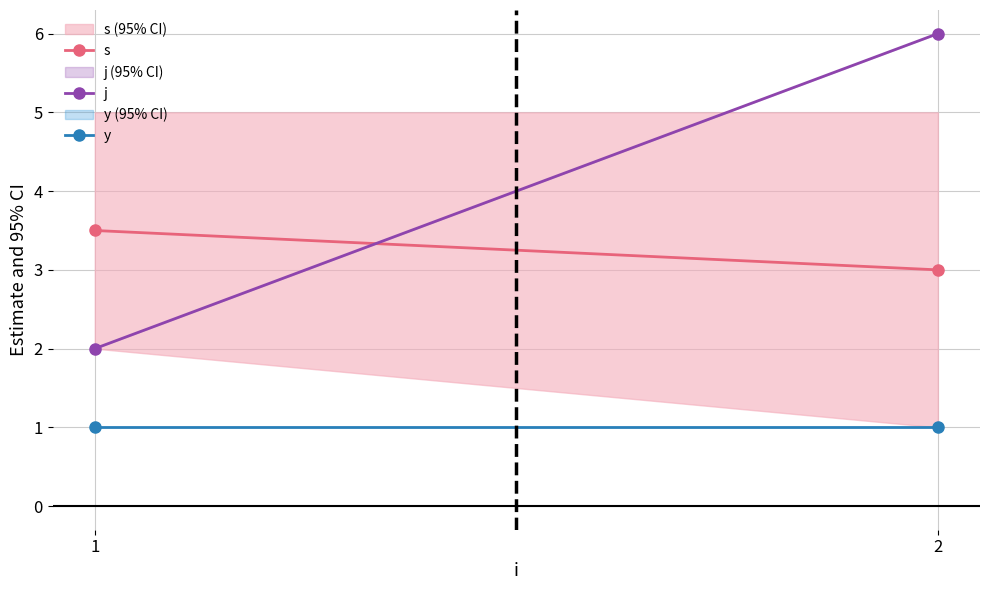

The y series shows 0.2 at 2. True or false?

False